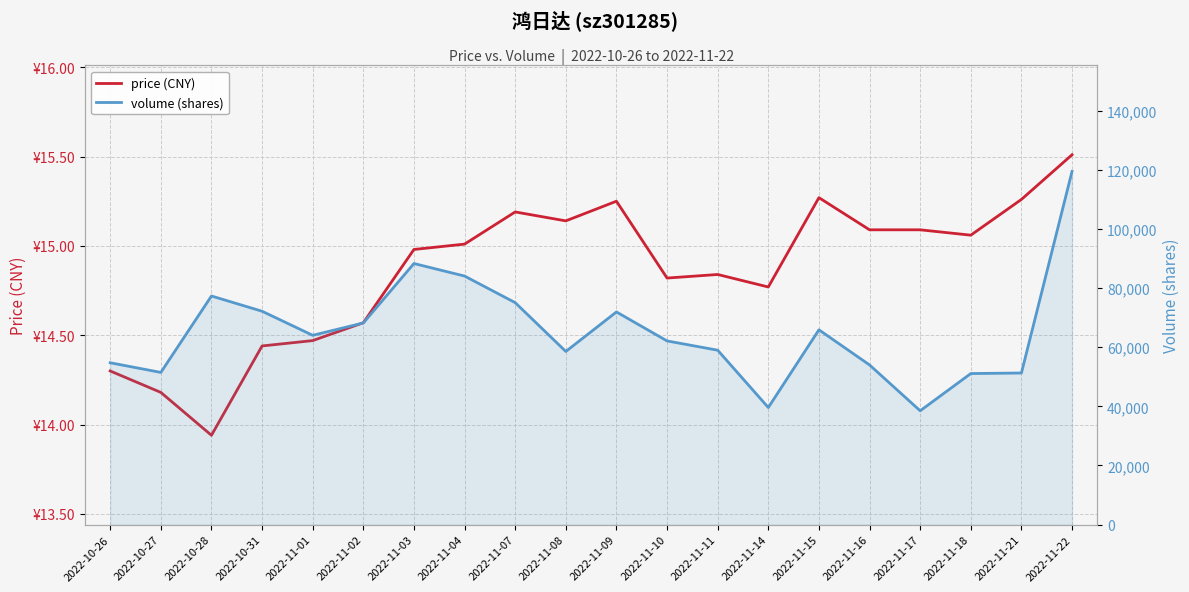

What is the label of the 20th point from the left?

2022-11-22